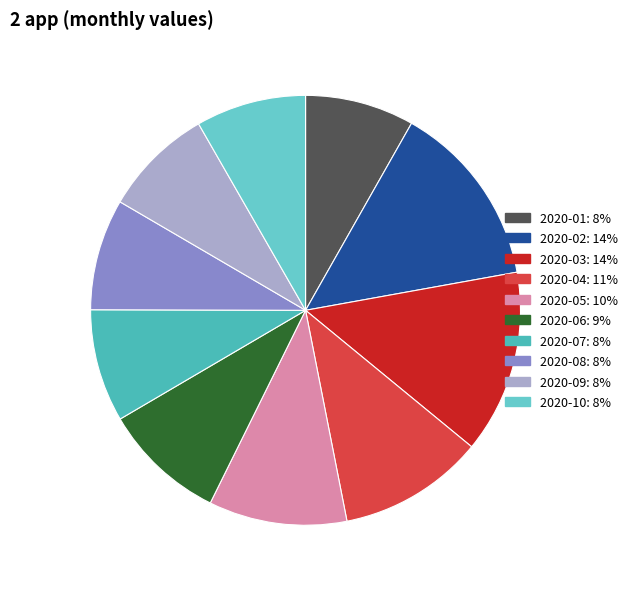

Which slice is the smallest?

2020-01